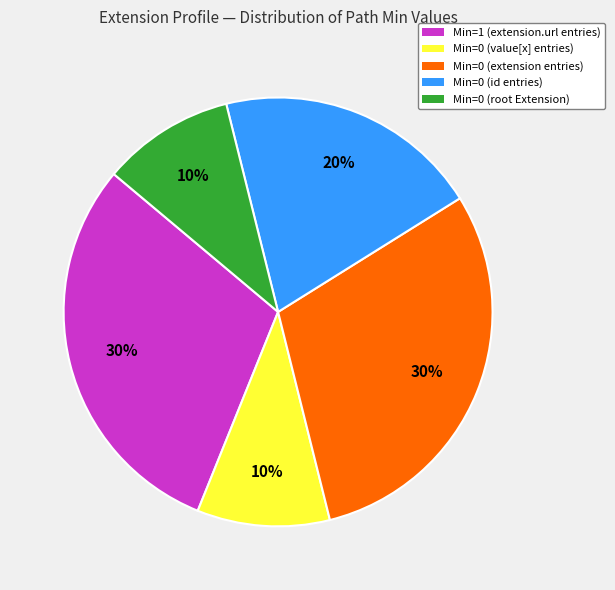

True or false: Min=0 (extension entries) accounts for 17% of the total.

False